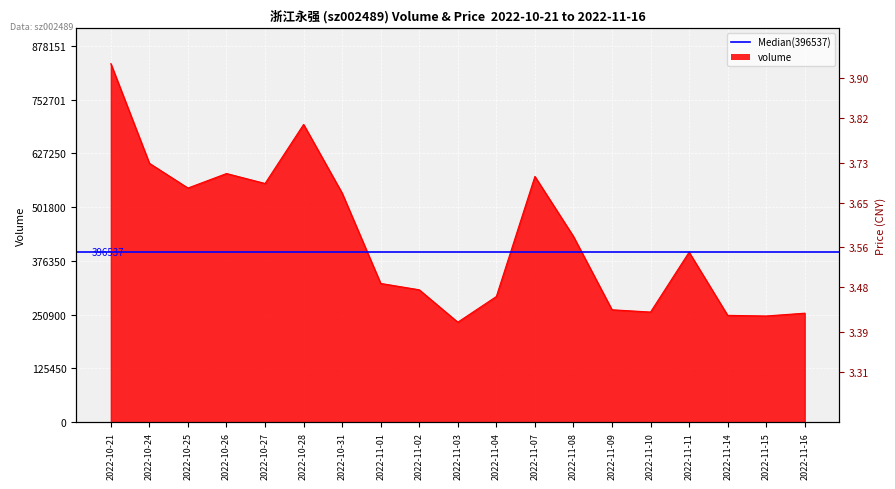

Where is price nearest to the value 3?

2022-10-31